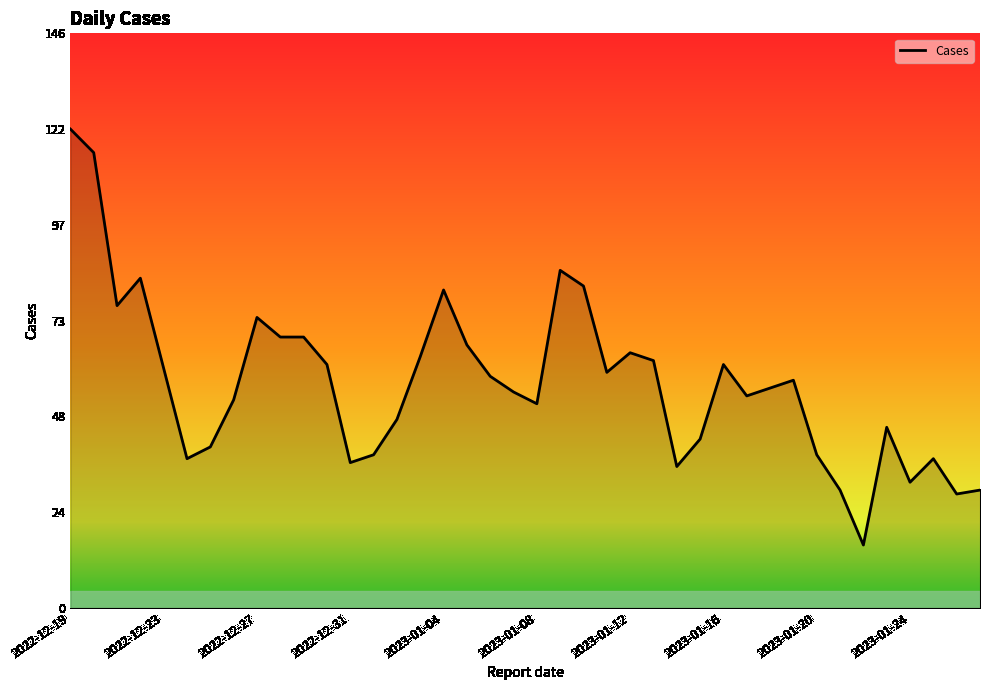

What is the smallest value displayed?

16